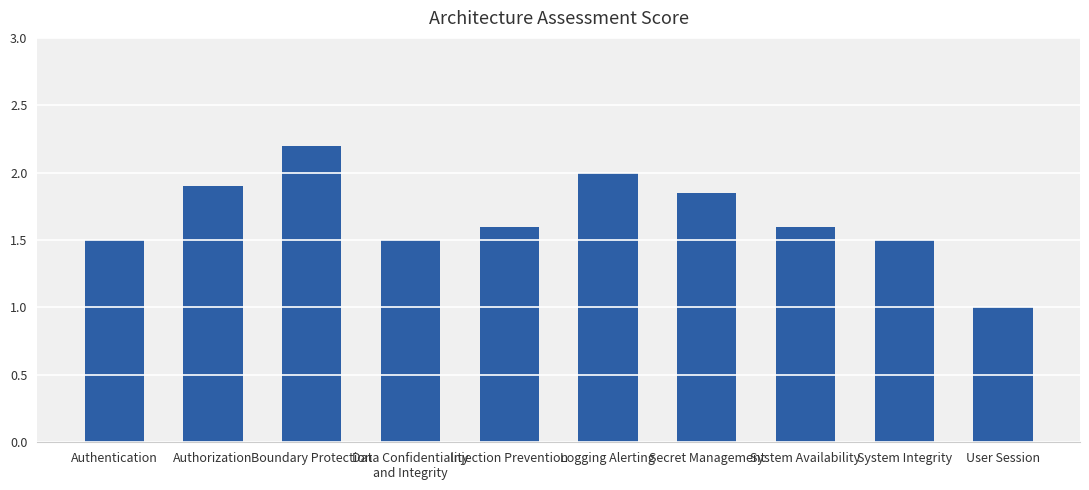

What is the label of the 3rd bar from the left?

Boundary Protection